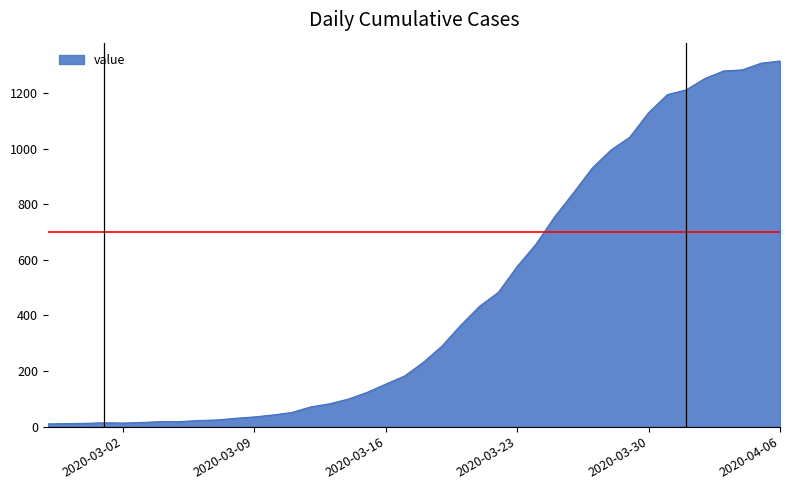

What is the greatest value displayed?

1315